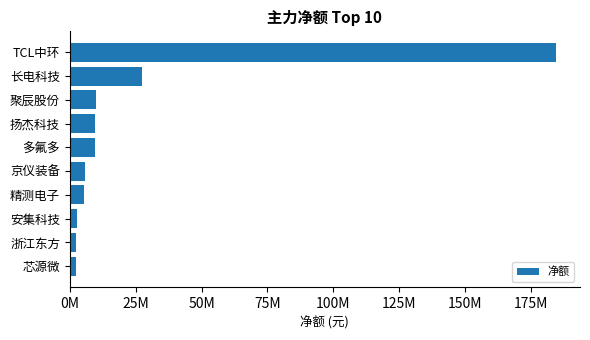

What is the maximum value shown in the chart?

184290436